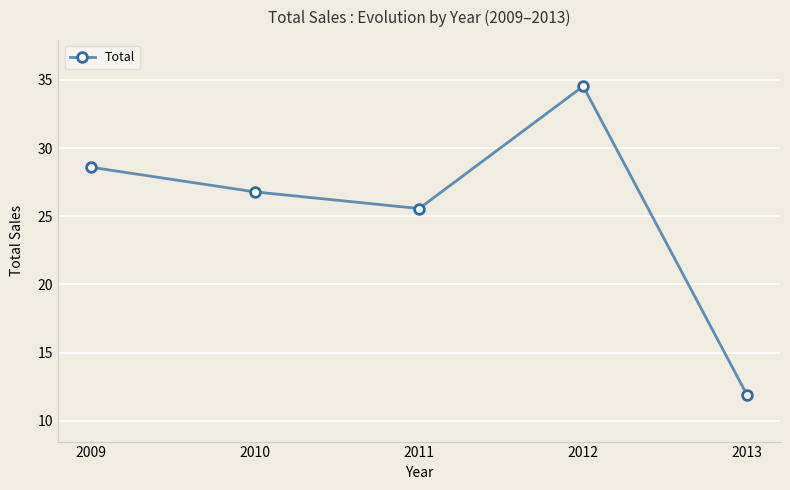

Rank the categories by value from highest to lowest.

2012, 2009, 2010, 2011, 2013